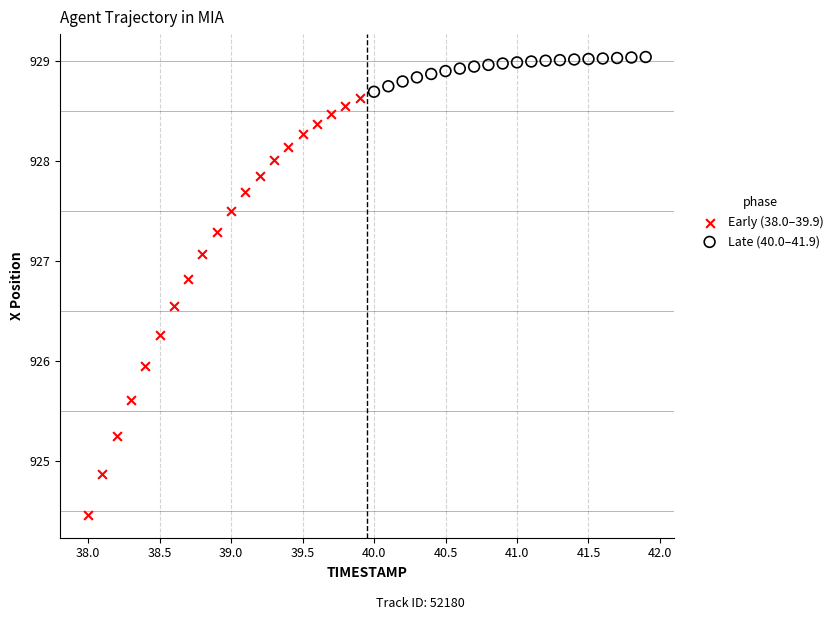

Which series contains the highest Y value?

Late (40.0–41.9)